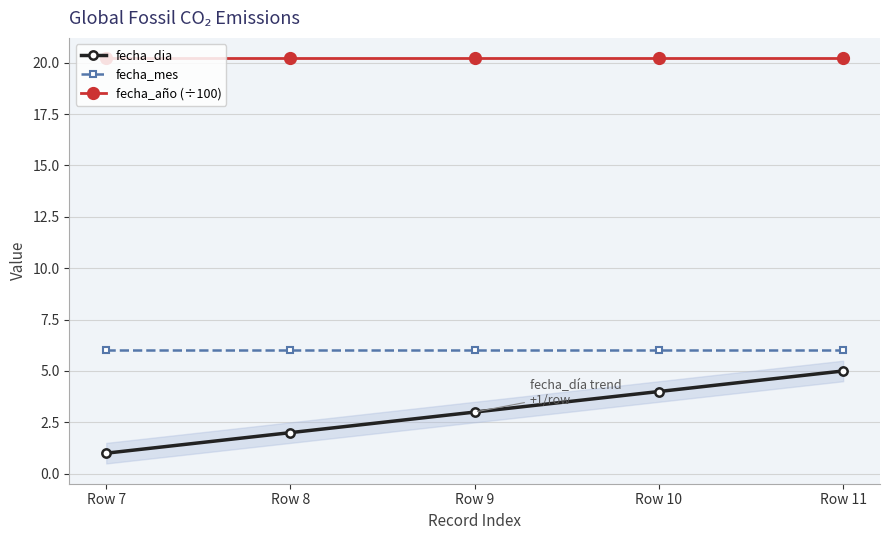

Is the value of fecha_dia at Row 9 greater than the value of fecha_año (÷100) at Row 7?

No